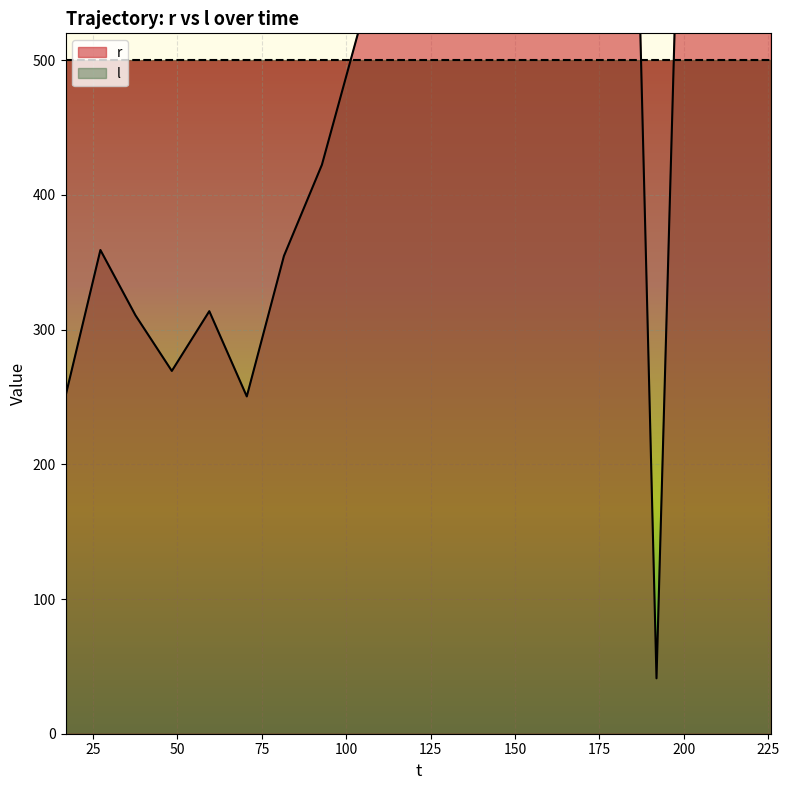

What is the ratio of the value at 203.345438 to the value at 214.721014?

0.9